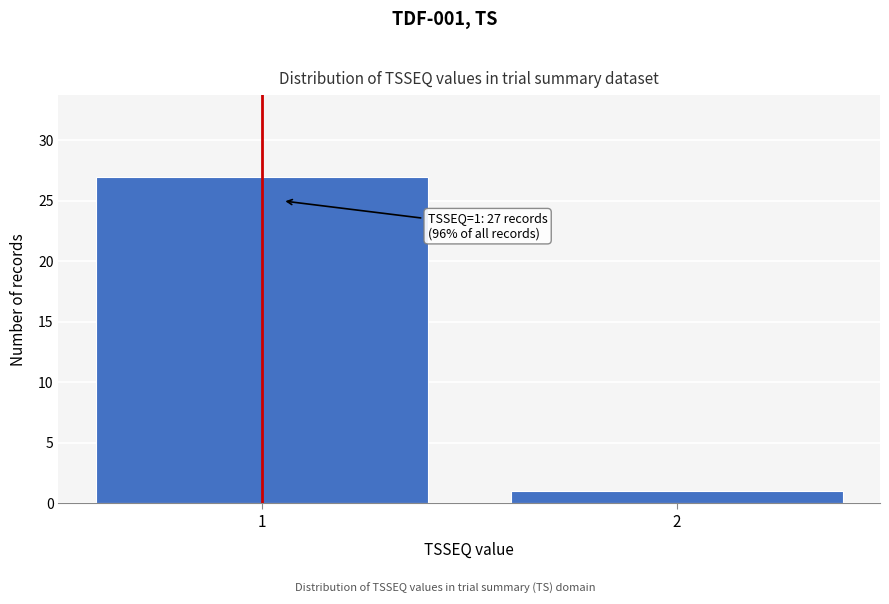

Reading left to right, transcribe all the data shown in this chart.

1=27	2=1